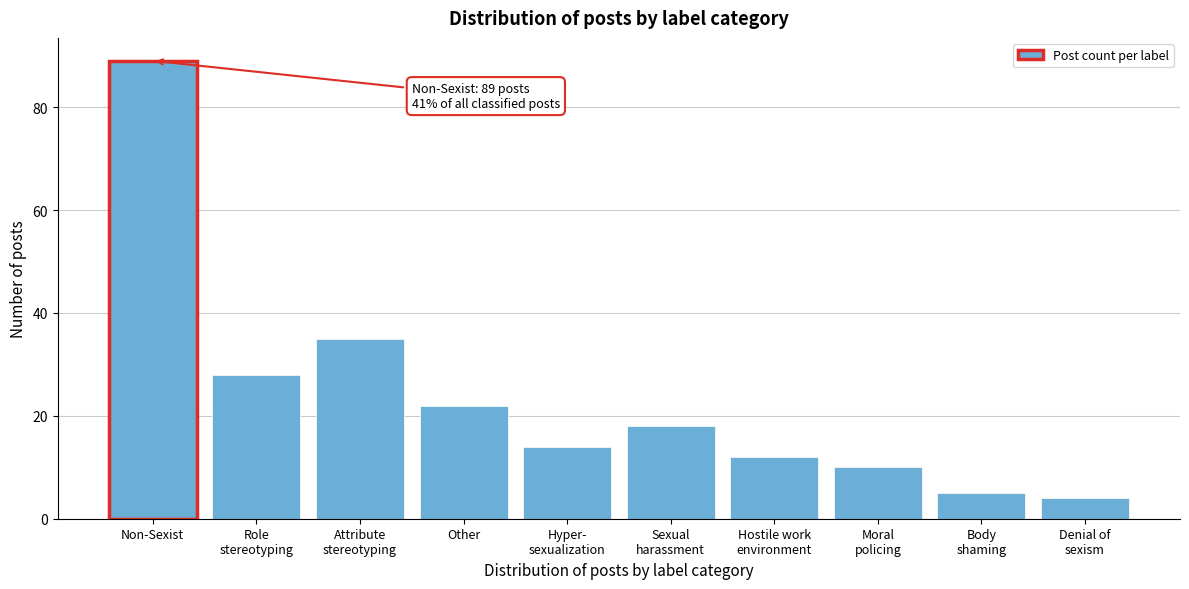

Reading left to right, transcribe all the data shown in this chart.

89	28	35	22	14	18	12	10	5	4